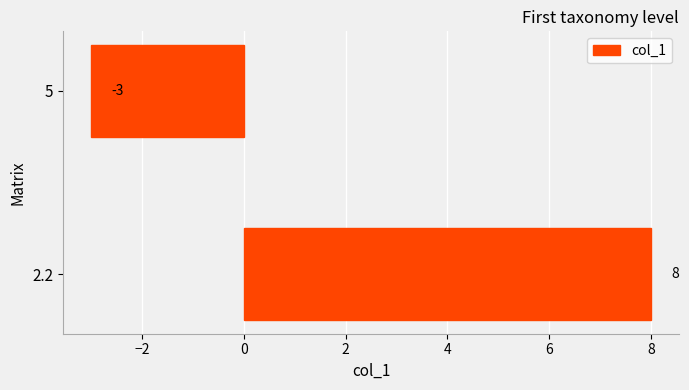

Where is the data nearest to the value 2?

5